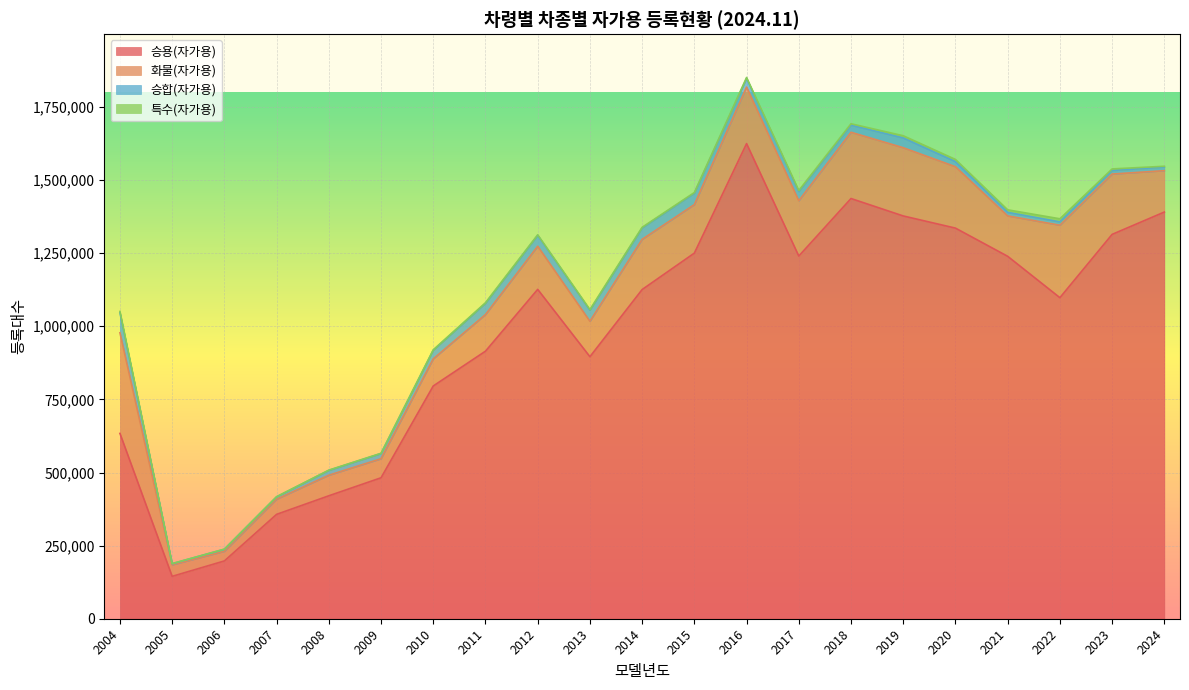

Does the chart display data point markers on the line(s)?

No